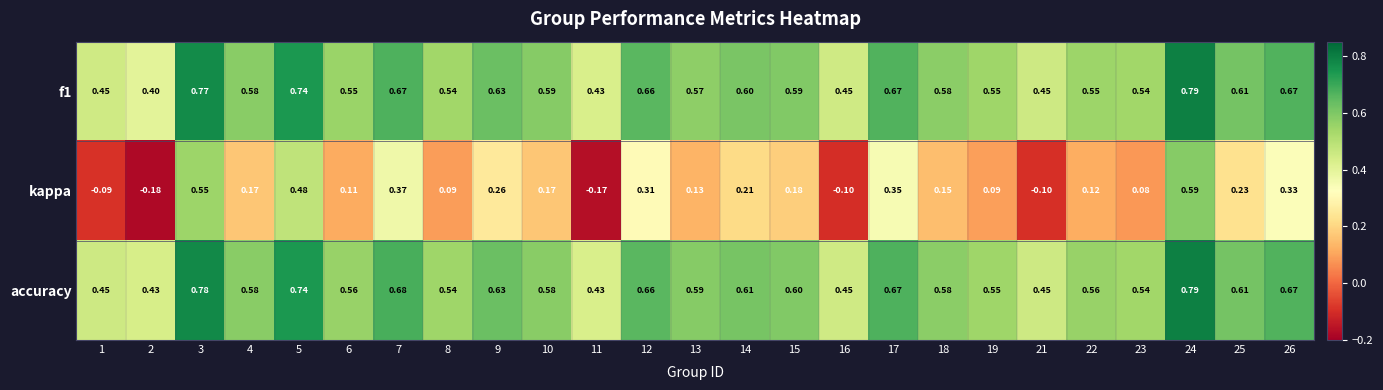

Count the number of categories in the chart.

25